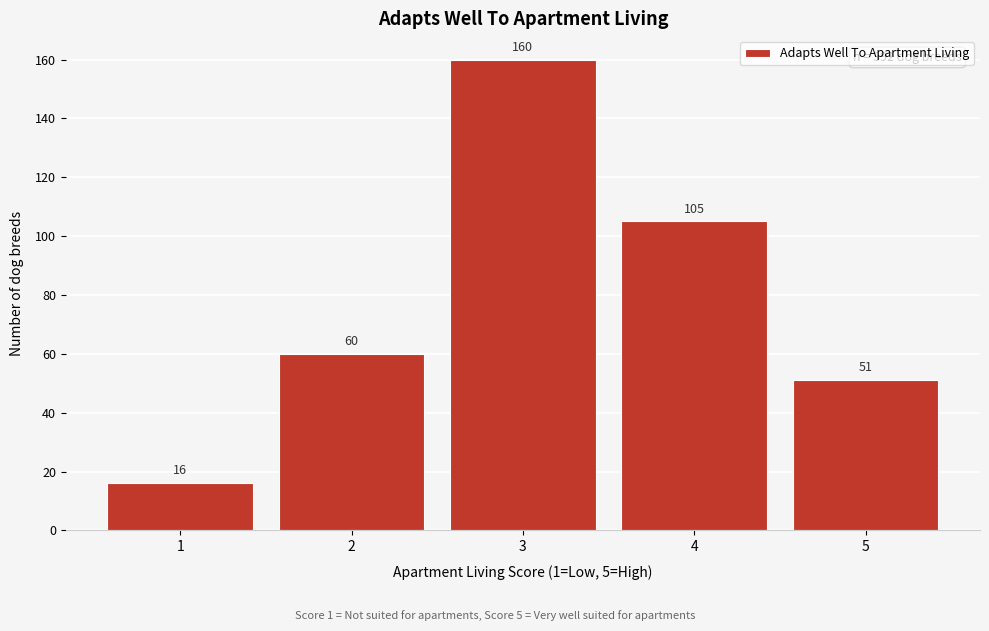

Reading left to right, what are all the values shown in this chart?

1=16	2=60	3=160	4=105	5=51